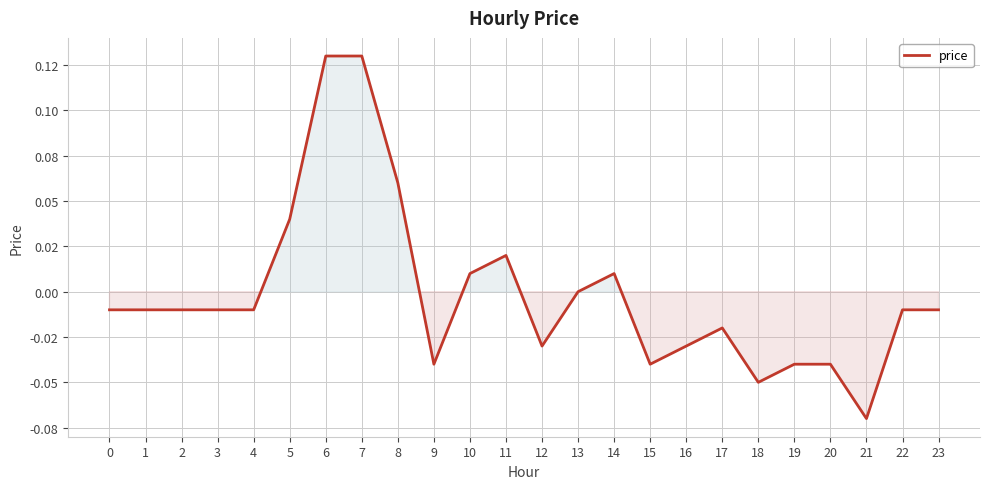

Rank the categories by value from lowest to highest.

21, 18, 9, 15, 19, 20, 12, 16, 17, 0, 1, 2, 3, 4, 22, 23, 13, 10, 14, 11, 5, 8, 6, 7